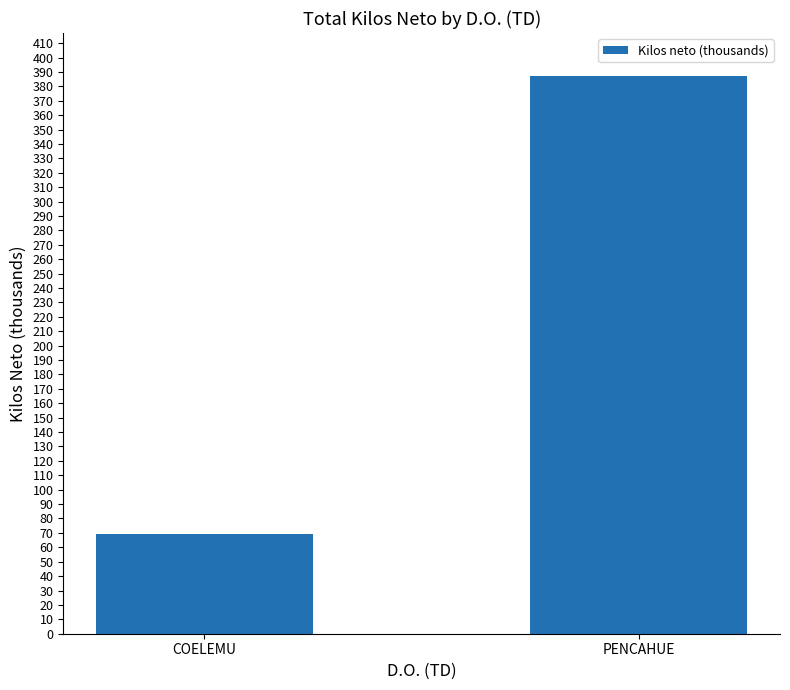

Which label corresponds to the largest value in the chart?

PENCAHUE